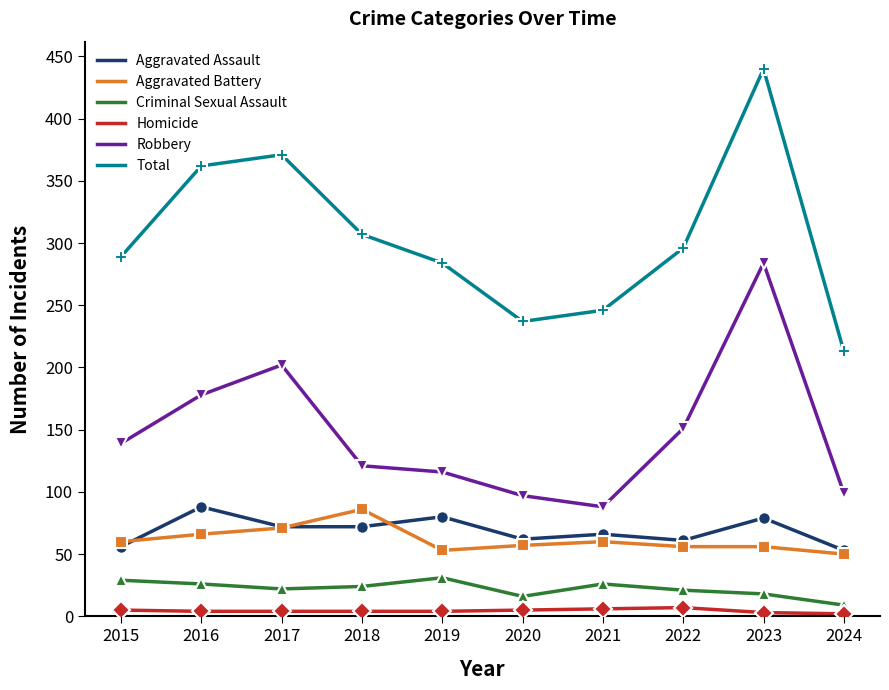

Is it true that Aggravated Battery equals 53 at 2019?

True